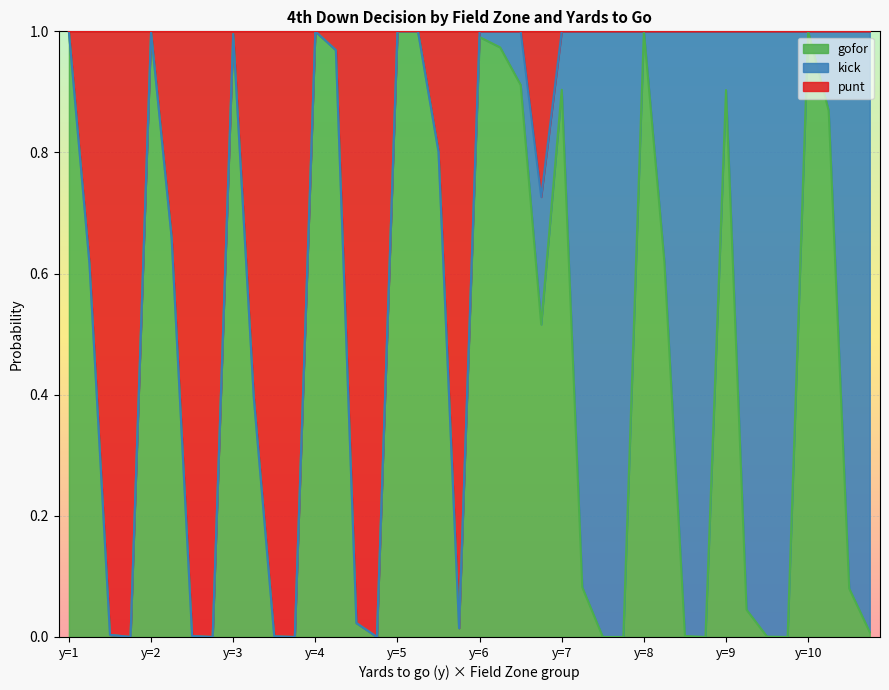

How many categories are shown in the chart?

40